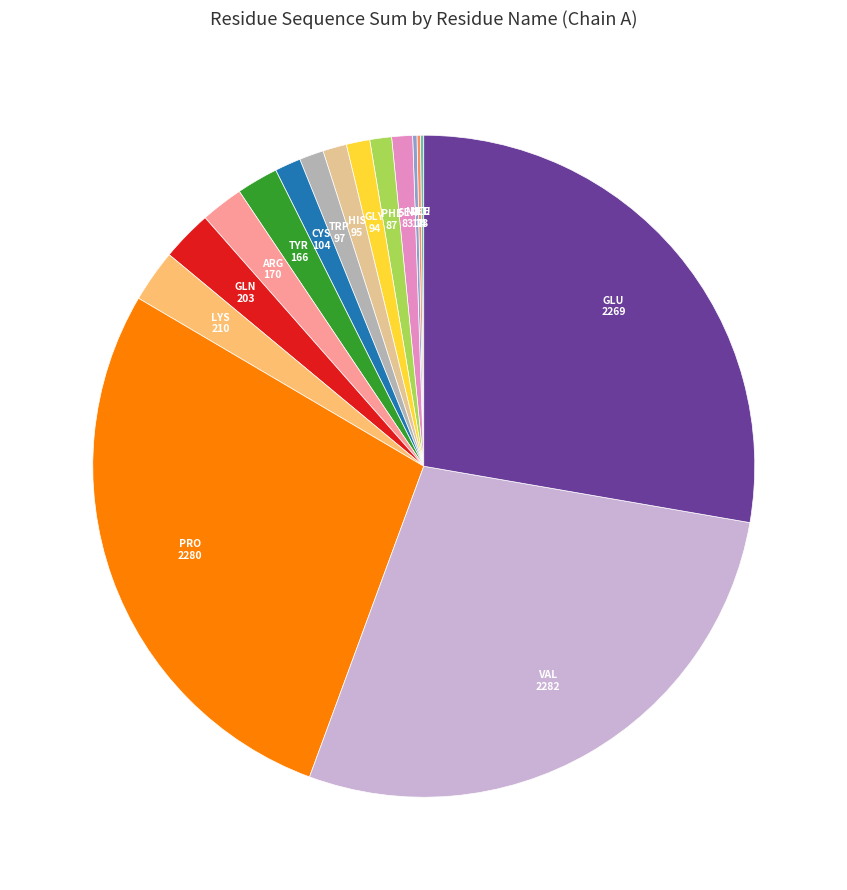

Does any single category account for the majority?

No